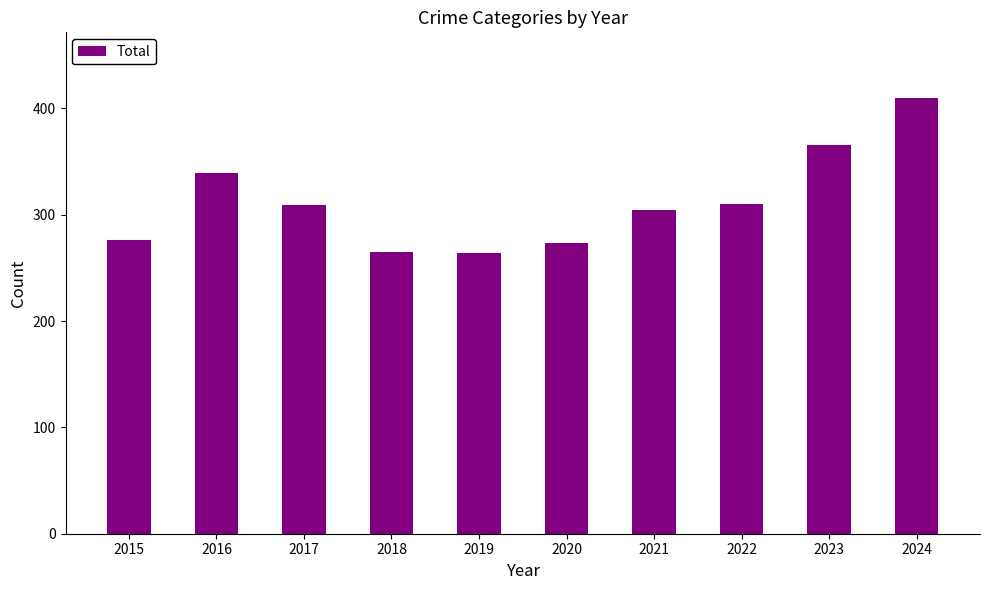

True or false: the data shows 458 at 2019.

False